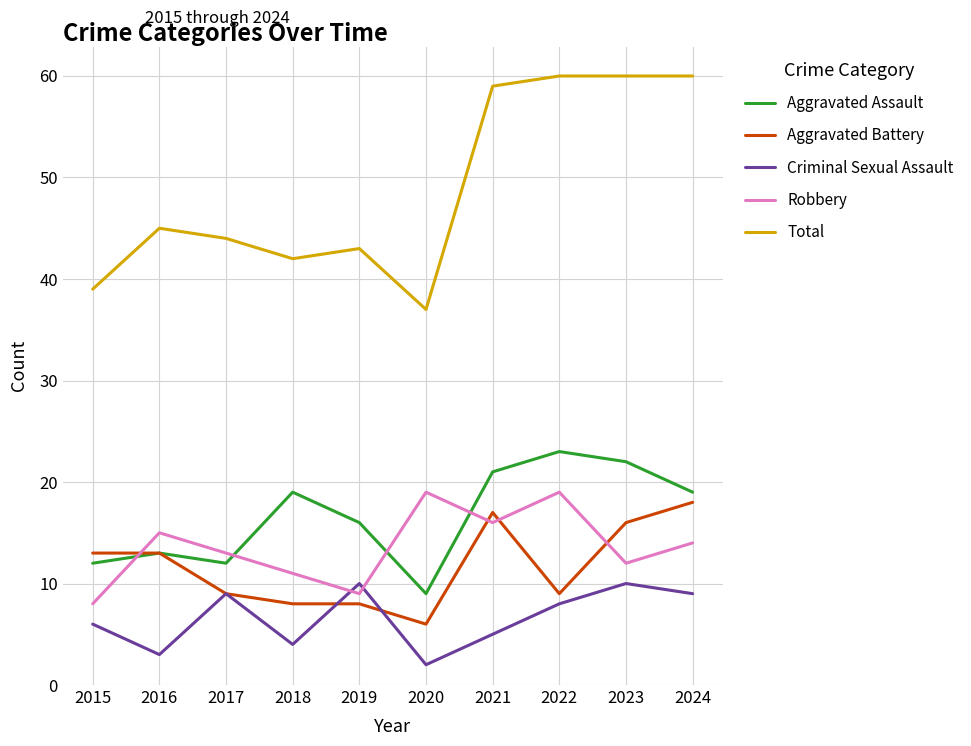

What is the sum of all Total values?

489